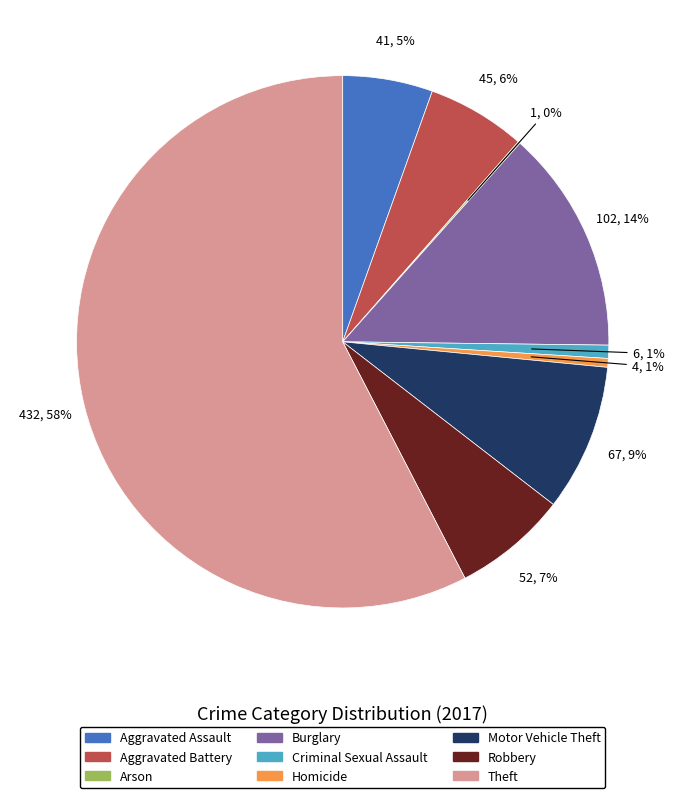

Which category has the biggest portion of the pie?

Theft